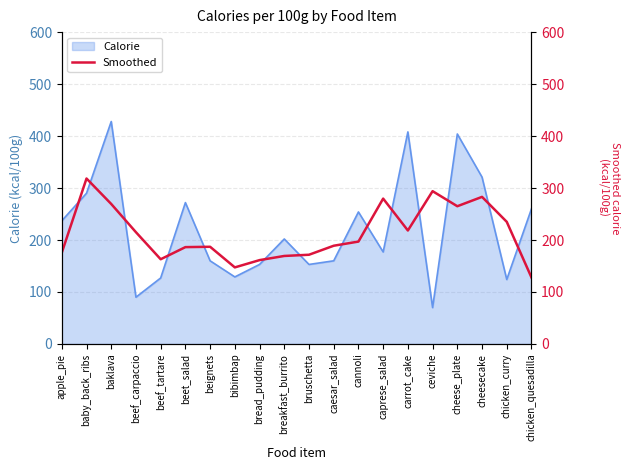

At which label does Calorie reach its peak?

baklava